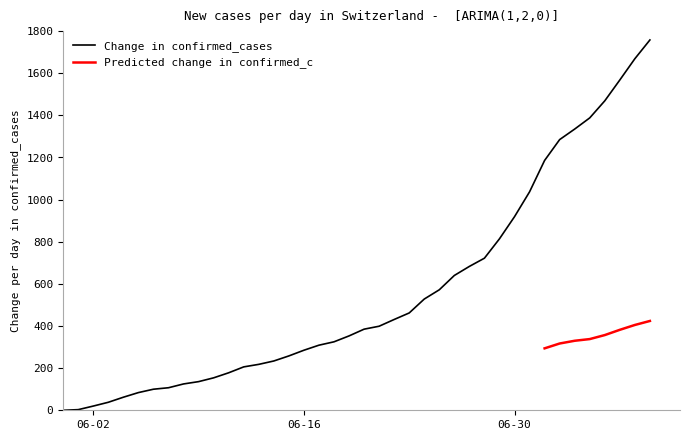

How many positive values does the CH series have?

39